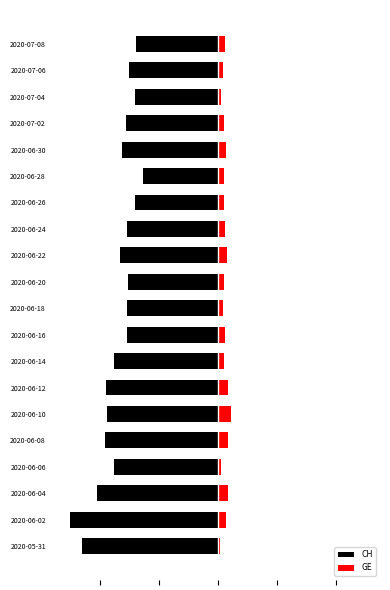

What is the difference between the second highest and minimum values in the GE series?

7